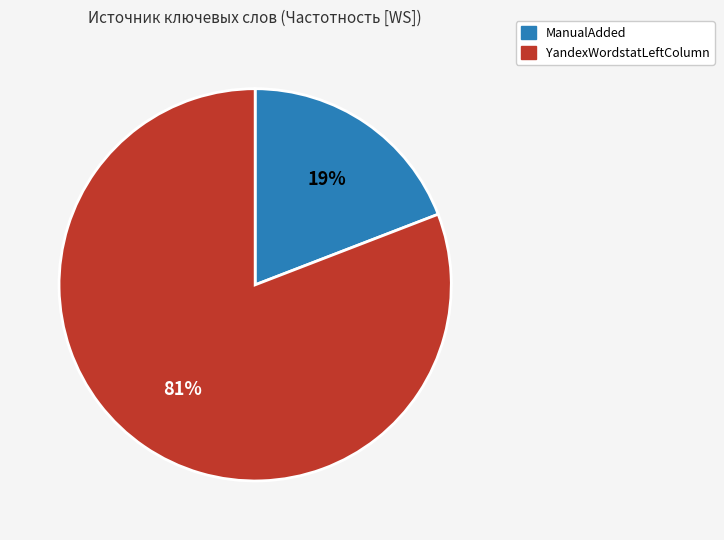

How many segments does this pie chart have?

2